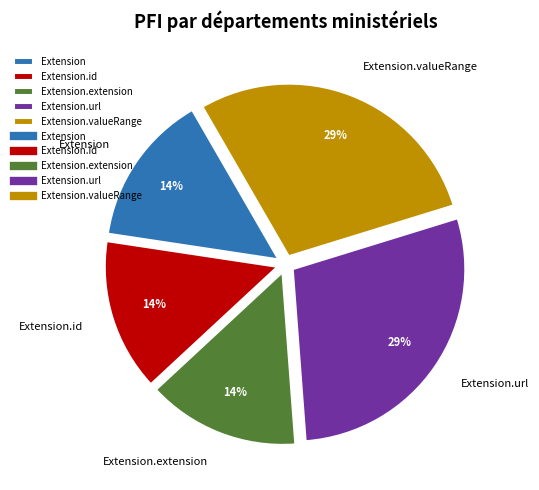

How many segments does this pie chart have?

5